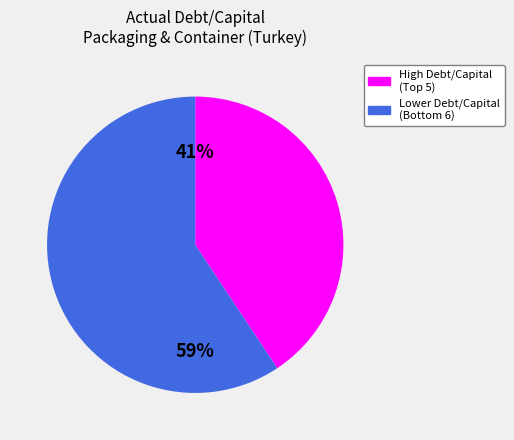

Does any single category account for the majority?

Yes